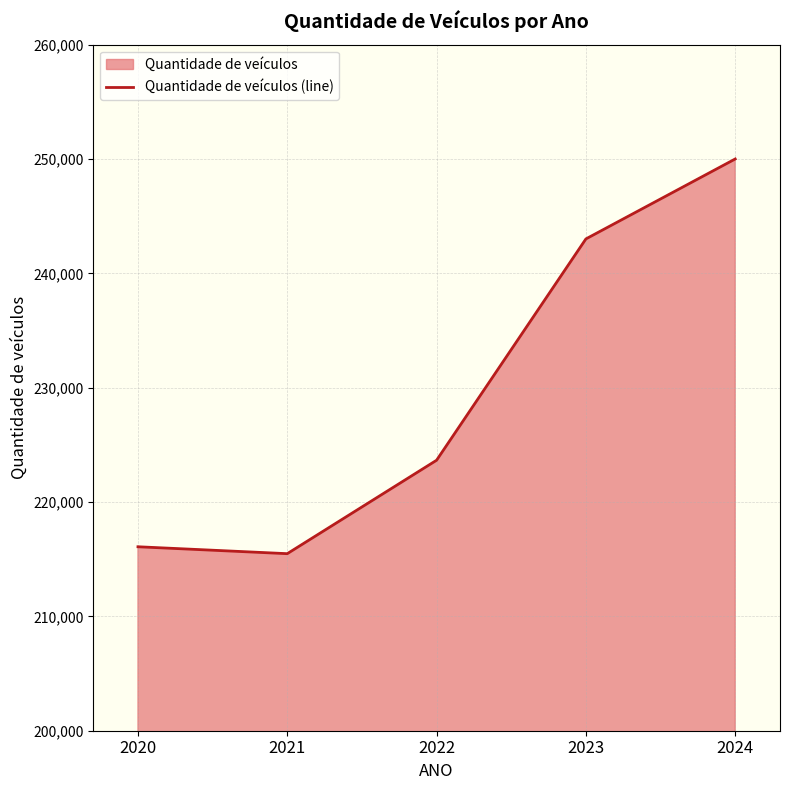

The chart shows a value of 215483 at 2021. True or false?

True